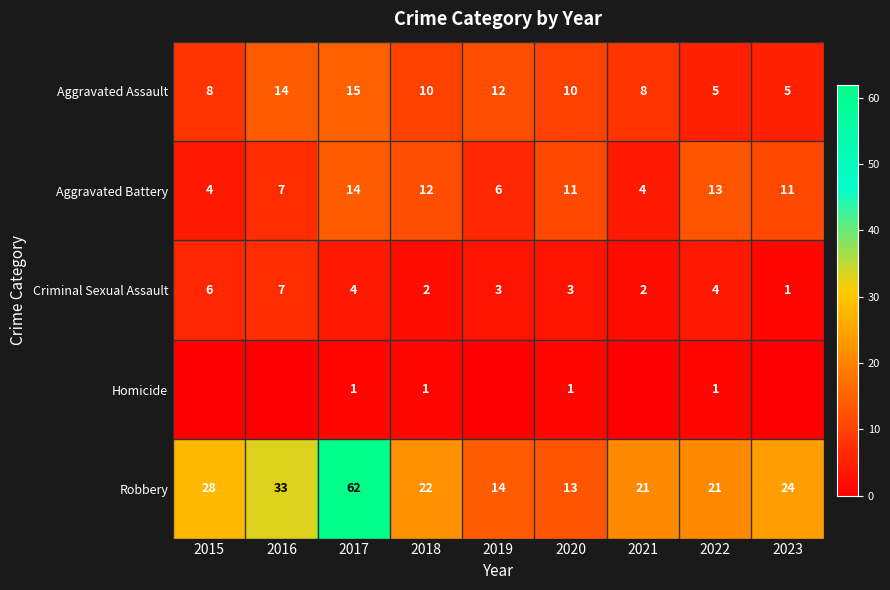

What is the sum of the Aggravated Assault values at 2018 and 2023?

15